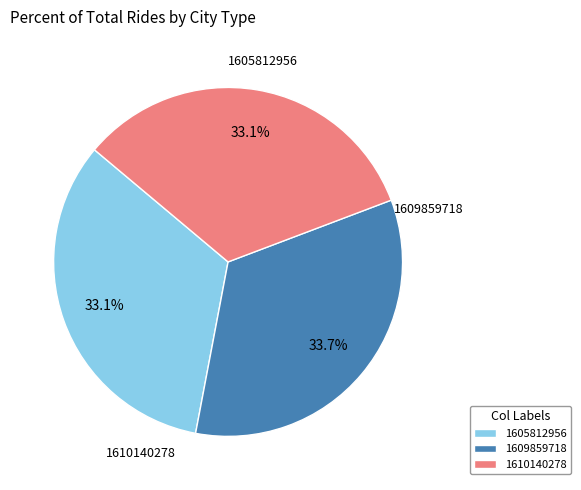

To the nearest percent, what portion does 1610140278 represent?

33%